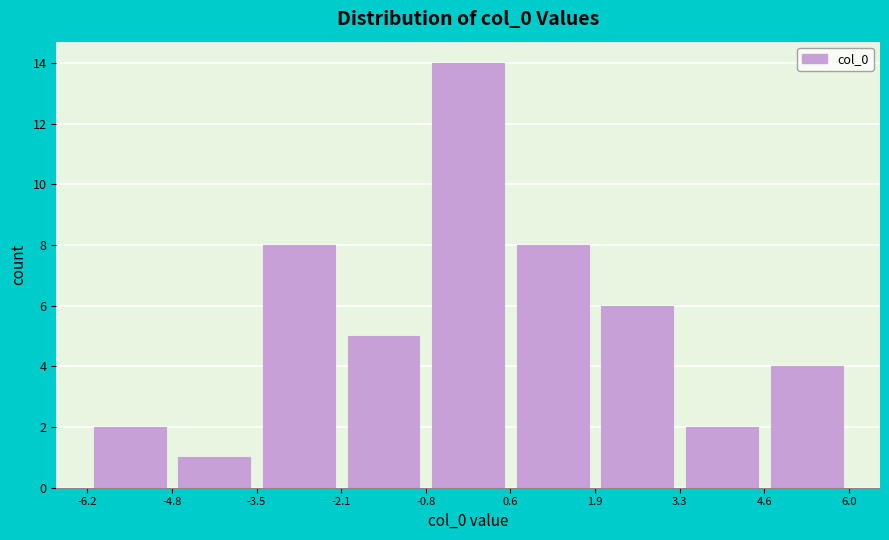

Reading left to right, transcribe this chart: for each bar, give the range it covers on the x-axis and its height. The values are not printed on the chart, so give them approximately, as read against the axis.

-6.2 to -4.8: 2
-4.8 to -3.5: 1
-3.5 to -2.1: 8
-2.1 to -0.8: 5
-0.8 to 0.6: 14
0.6 to 1.9: 8
1.9 to 3.3: 6
3.3 to 4.6: 2
4.6 to 6.0: 4